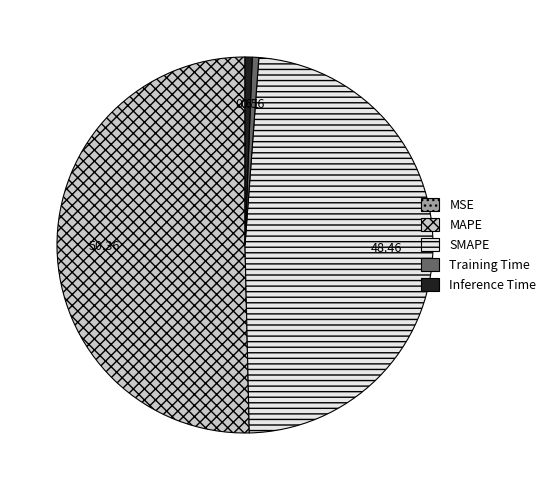

Does Inference Time account for over 50% of the chart?

No